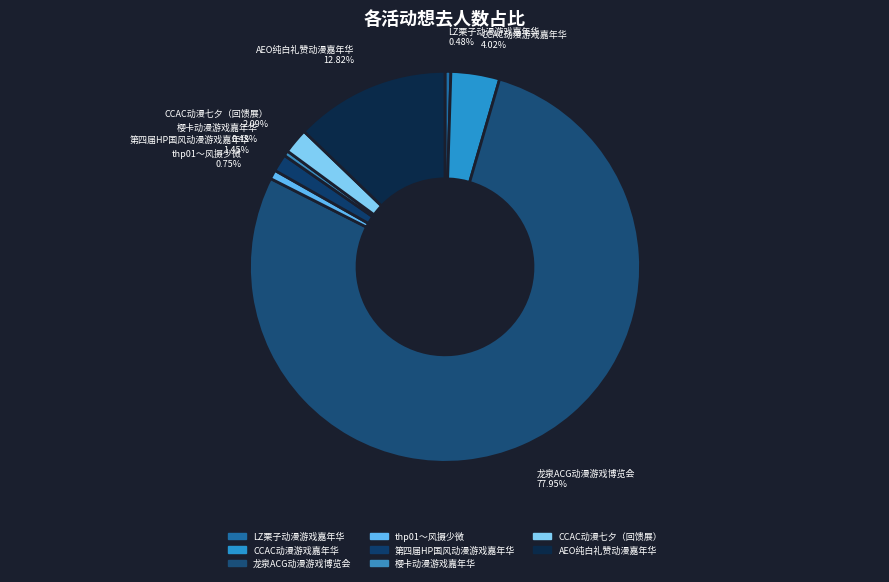

Which has a higher value, CCAC动漫游戏嘉年华 or LZ栗子动漫游戏嘉年华?

CCAC动漫游戏嘉年华